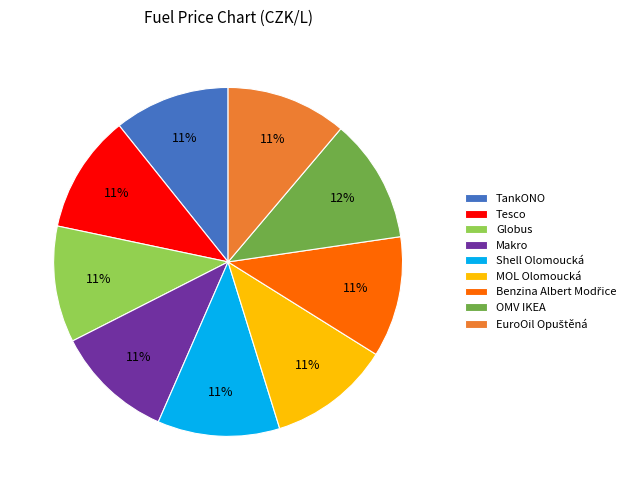

Is there a majority slice in this chart?

No